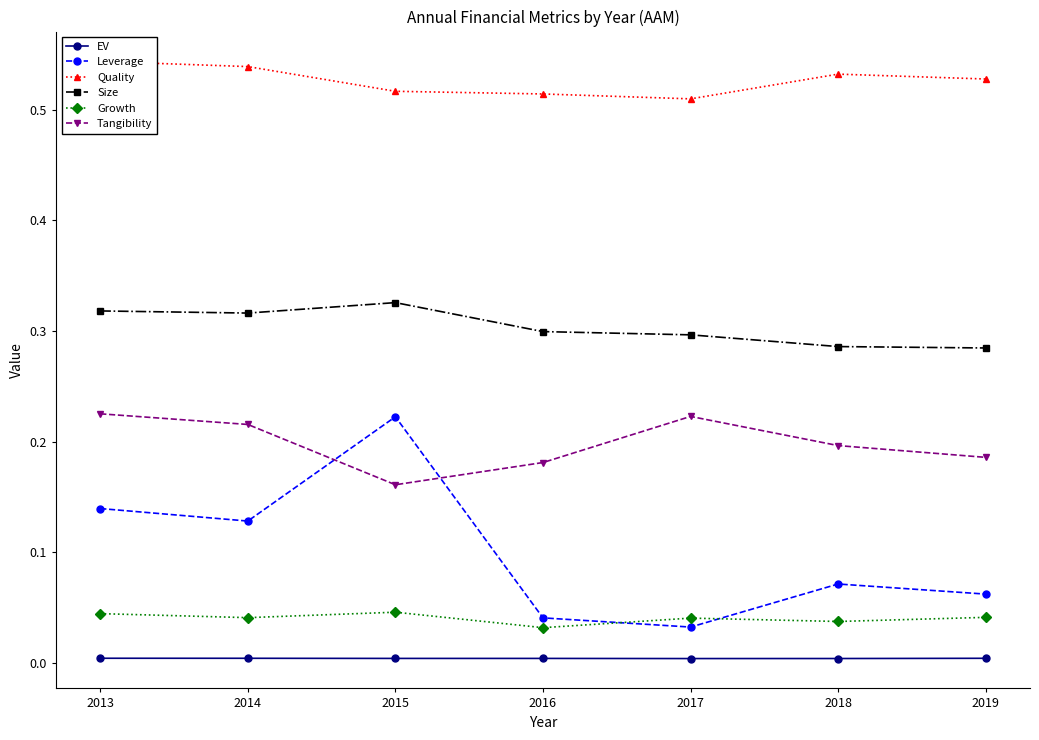

In Growth, how many points are higher than both neighbors (excluding endpoints)?

2